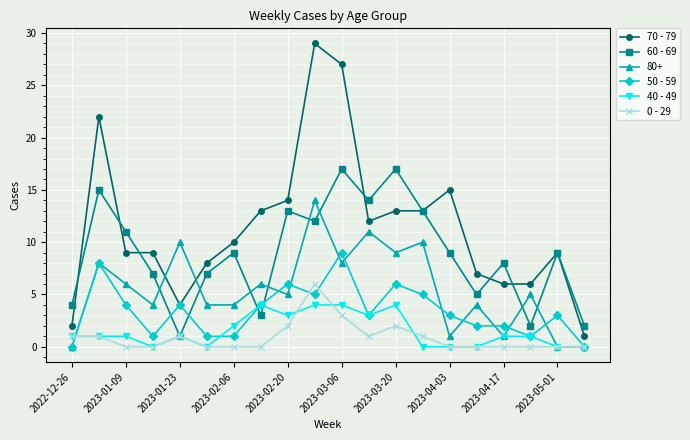

True or false: 60 - 69 has more than 0 points higher than both neighbors.

True